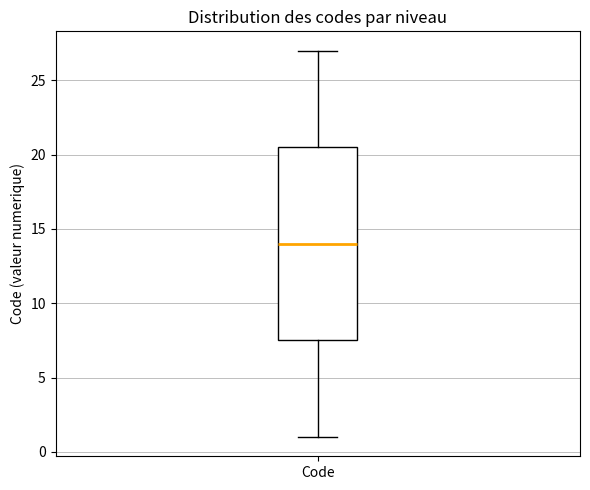

Read this box plot against the y-axis: the position of the median line, the range covered by the box, and the ends of both whiskers. The values are not printed on the chart, so give them approximately, as read against the axis.

median 14.0, box 7.5 to 20.5, whiskers 1.0 to 27.0